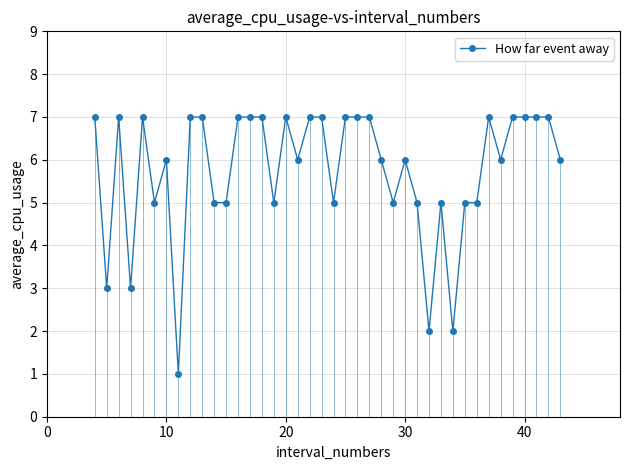

What is the greatest value displayed?

7